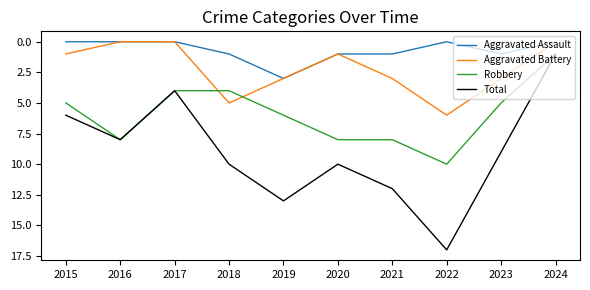

Is this an area chart (filled region under the line)?

No